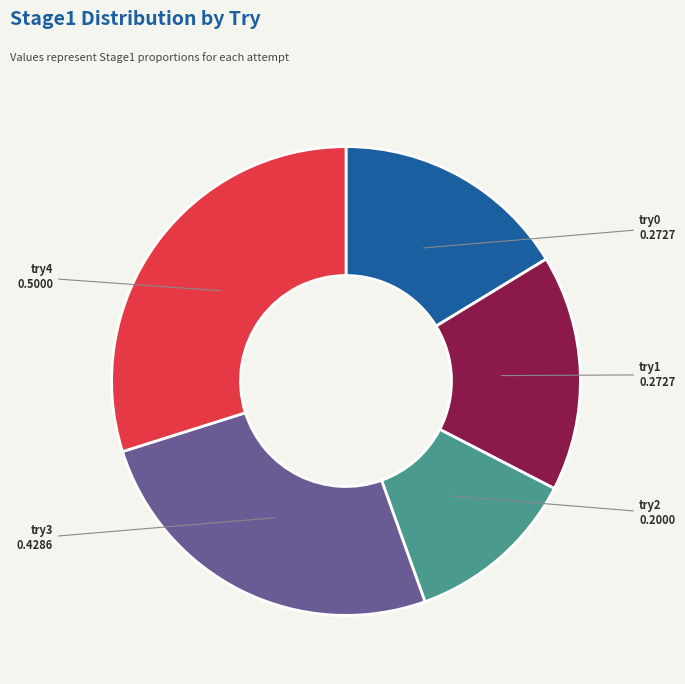

Does any single category account for the majority?

No